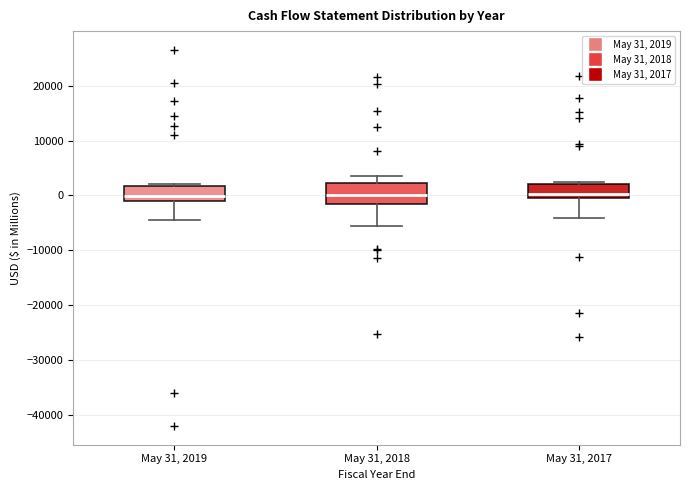

Which box is the tallest, from its lower edge to its upper edge?

May 31, 2018